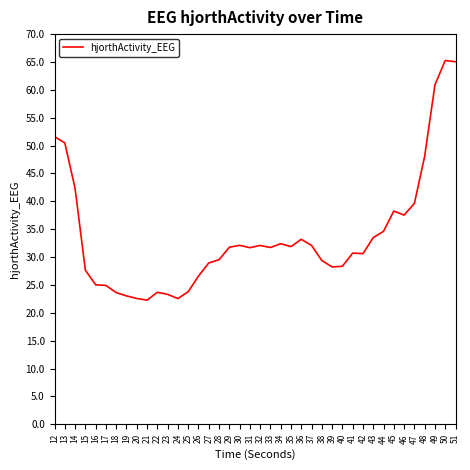

Read the value at 38.

29.4